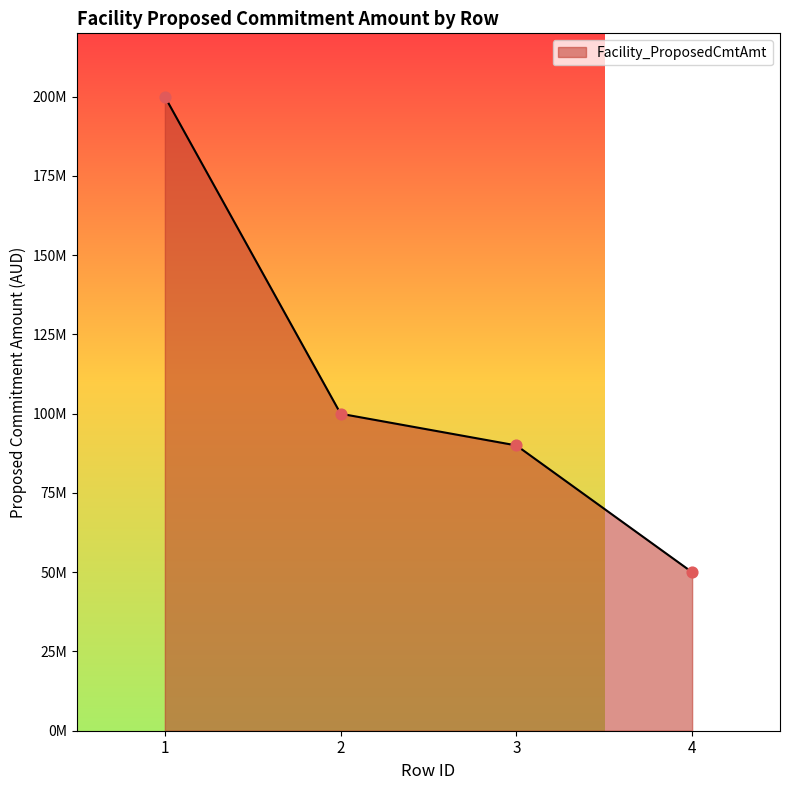

What is the change in value from 1 to 4?

-150000000